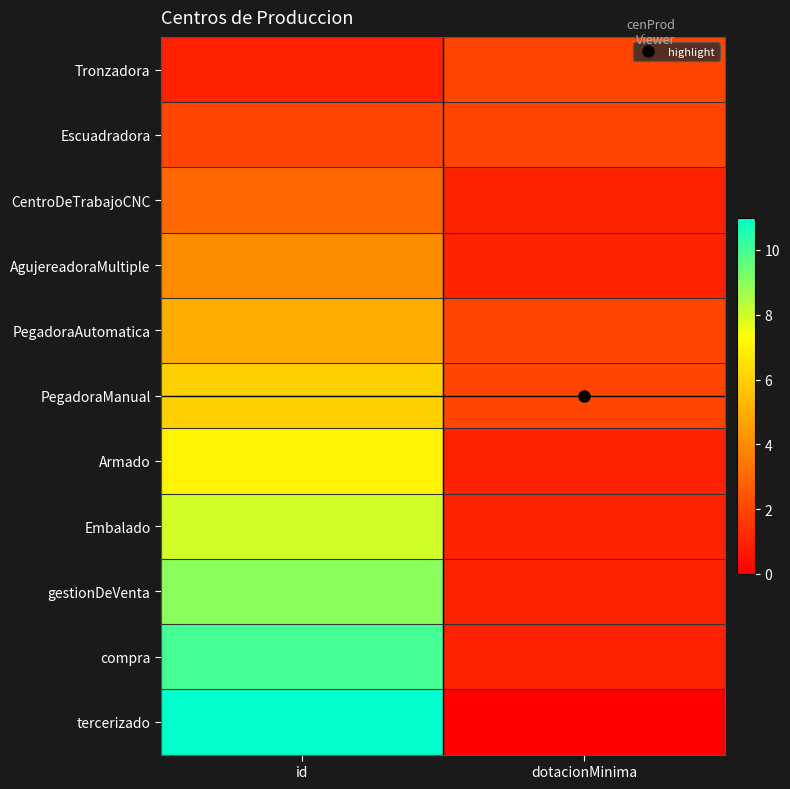

Rank the series at id from highest to lowest value.

tercerizado, compra, gestionDeVenta, Embalado, Armado, PegadoraManual, PegadoraAutomatica, AgujereadoraMultiple, CentroDeTrabajoCNC, Escuadradora, Tronzadora